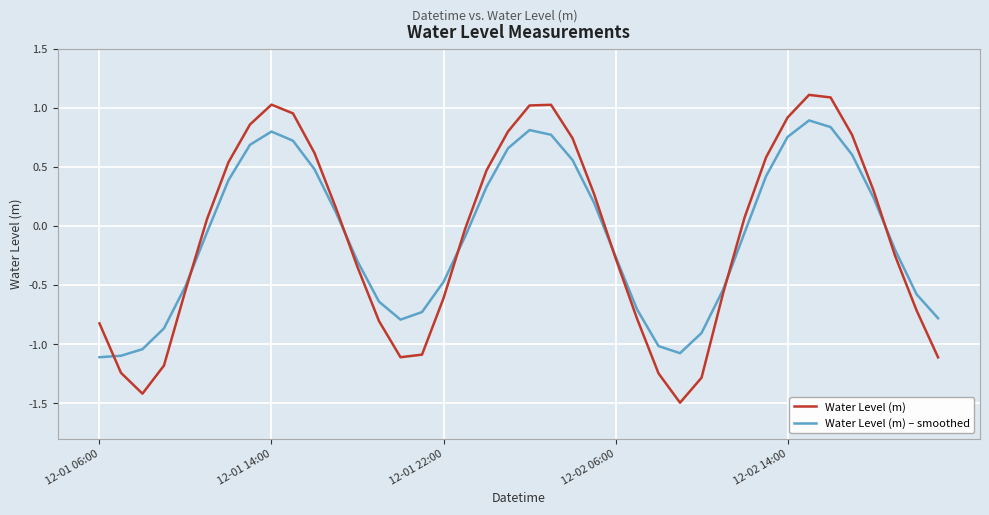

How many intersections are there between Water Level (m) – smoothed and Water Level (m)?

7